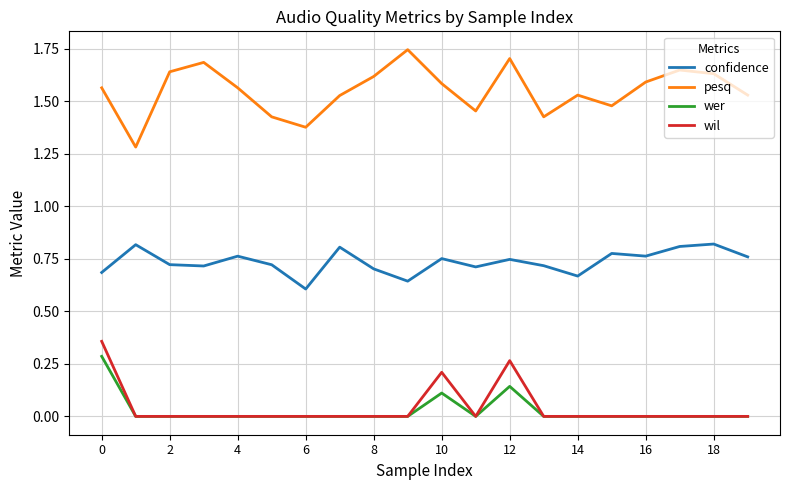

True or false: confidence and wil cross at least once.

False